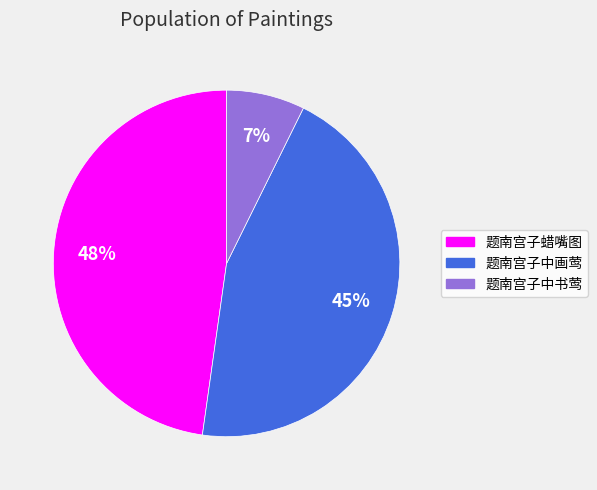

To the nearest percent, what is the average slice percentage?

33%